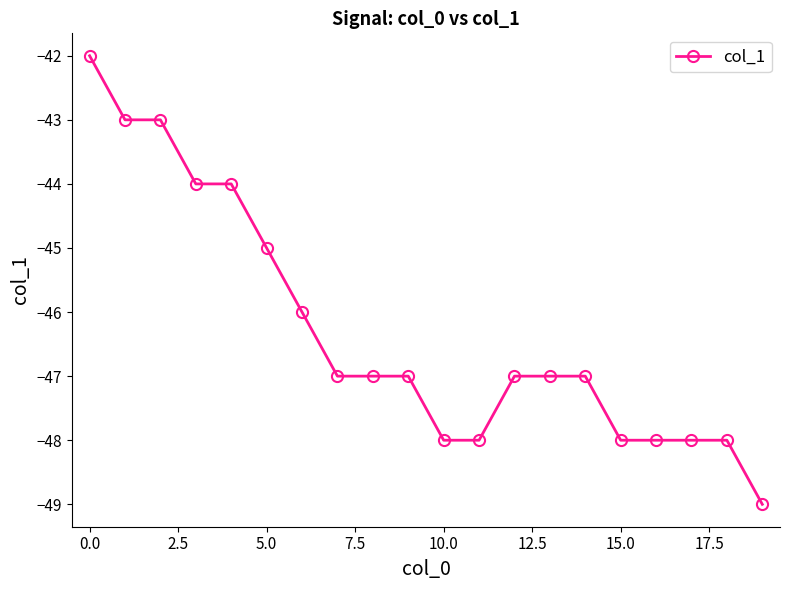

How many lines are shown in the chart?

1